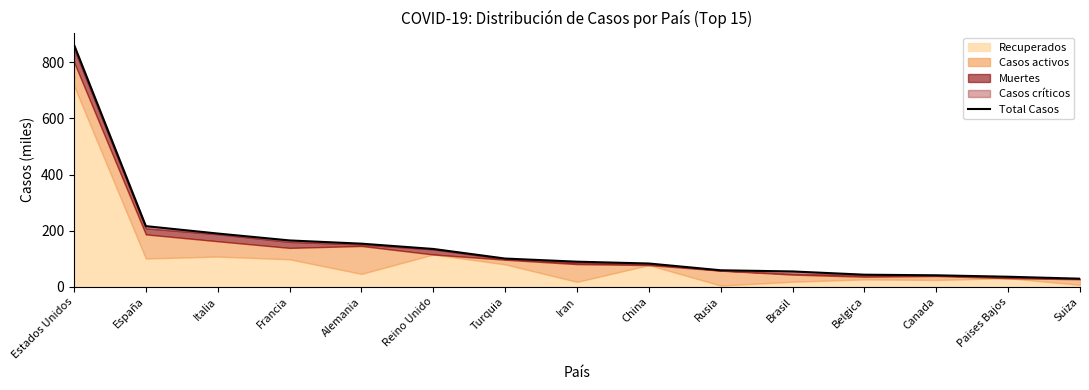

Is it true that the value at Iran is 89.3?

True